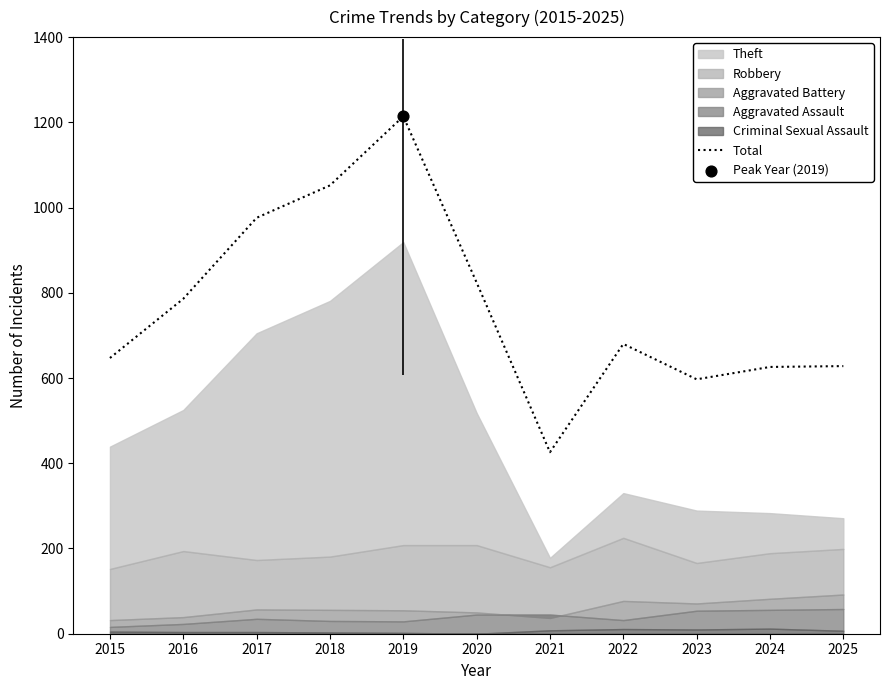

What is the change in value from 2016 to 2022?

-106